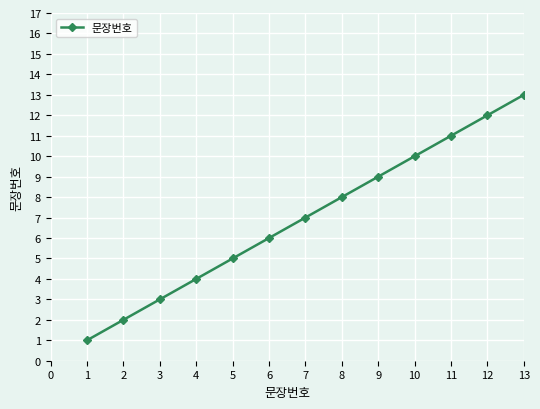

How many categories are shown in the chart?

13